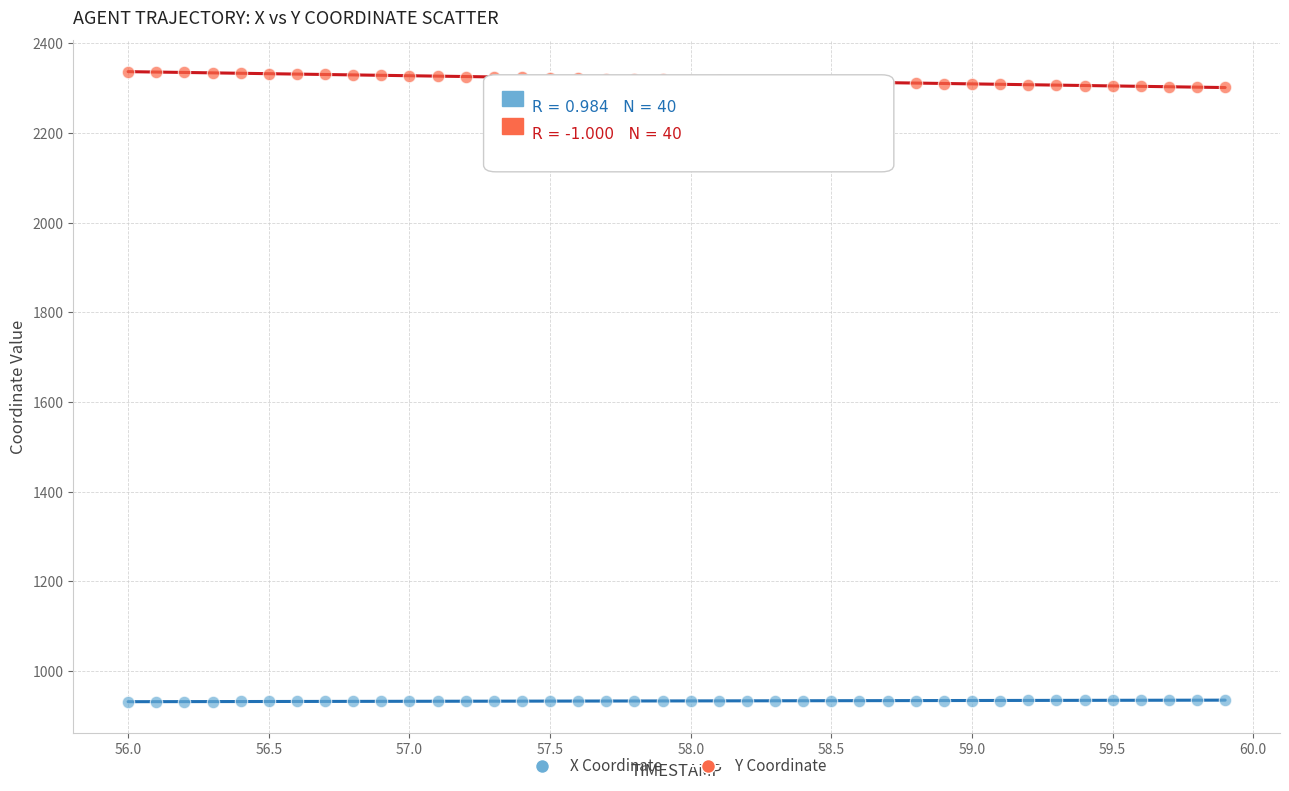

Across all data points, what is the range of Y values (max minus min)?

1404.5